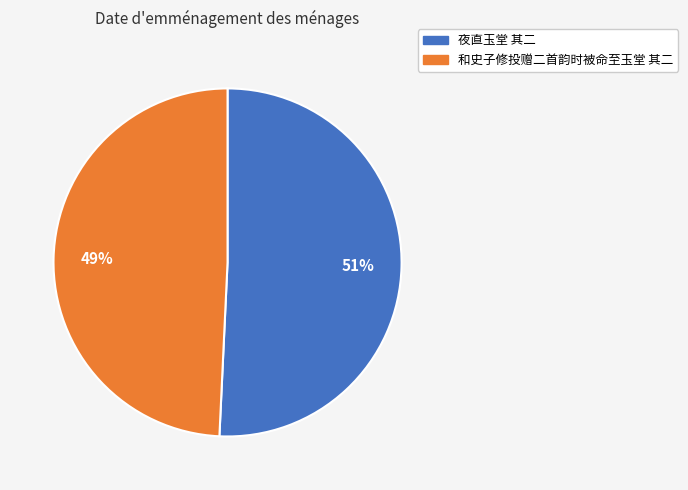

Is there any slice that represents more than half of the pie?

Yes